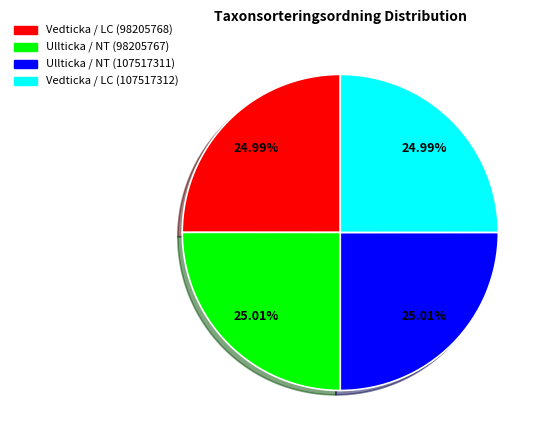

Is the sum of Ullticka / NT (98205767) and Ullticka / NT (107517311) greater than half?

Yes